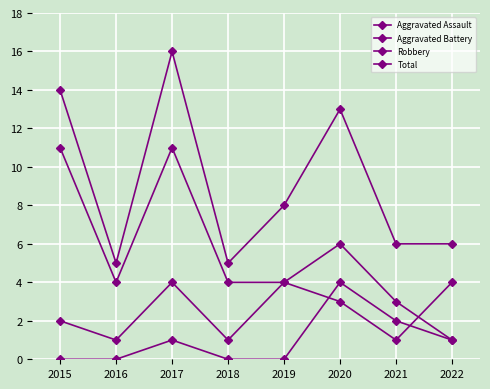

Where is the first local maximum for Total?

2017